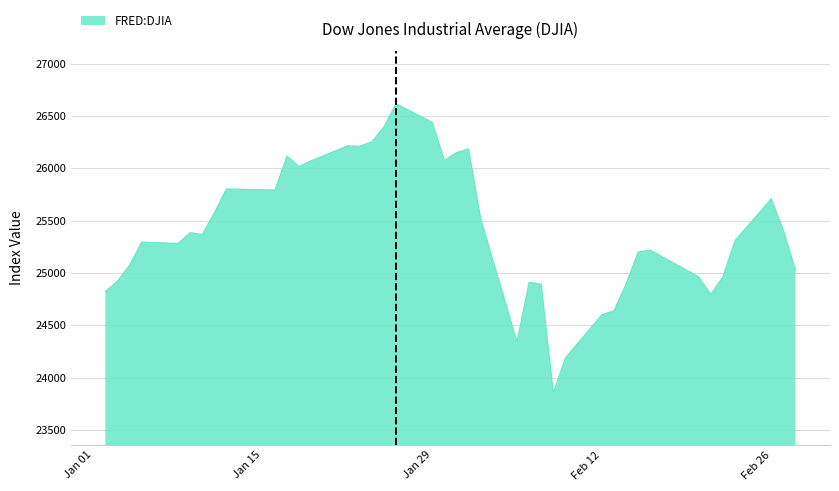

What is the maximum value shown in the chart?

26616.7